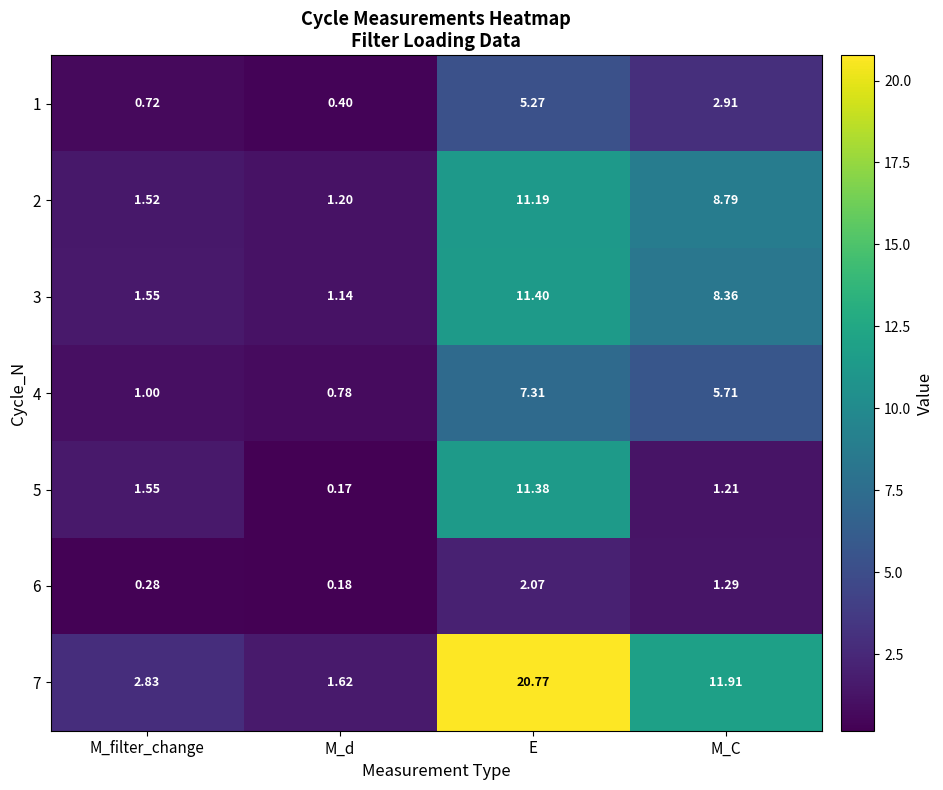

Where does the 5 series first go above 1?

M_filter_change